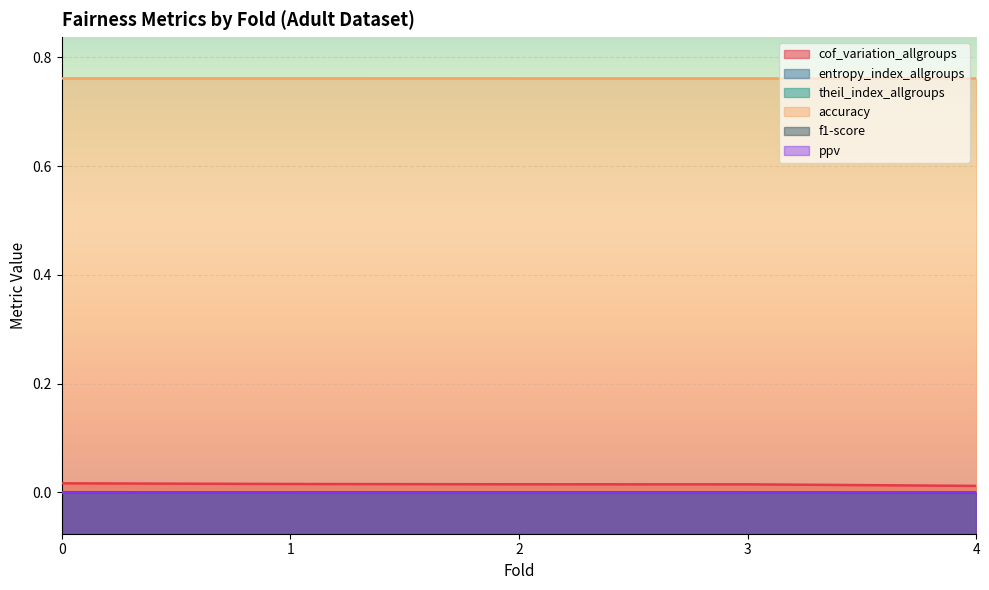

Rank the series at 4 from highest to lowest value.

accuracy, cof_variation_allgroups, entropy_index_allgroups, theil_index_allgroups